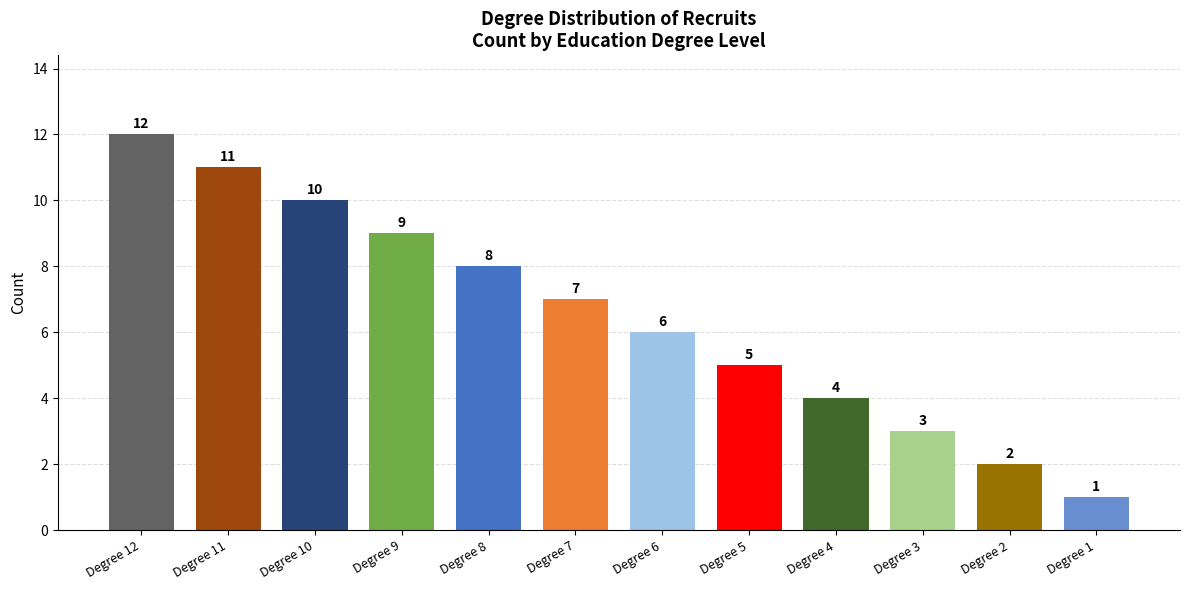

List the labels in order of value, largest first.

Degree 12, Degree 11, Degree 10, Degree 9, Degree 8, Degree 7, Degree 6, Degree 5, Degree 4, Degree 3, Degree 2, Degree 1